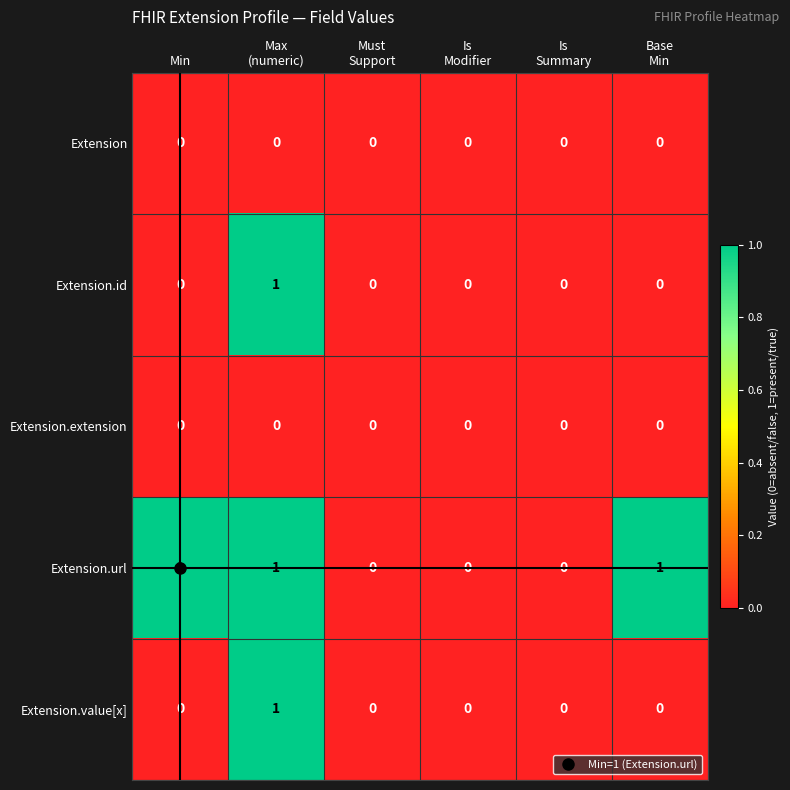

At which category is the sum across all series the highest?

Max
(numeric)